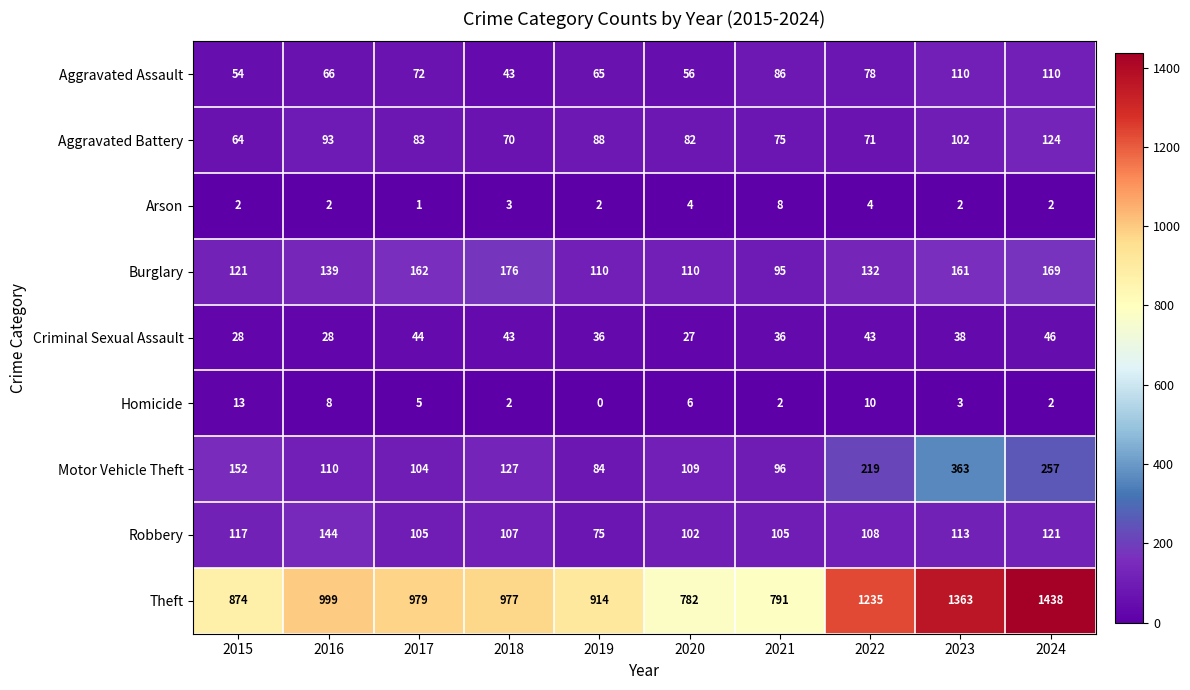

What is the sum of the Motor Vehicle Theft values at 2015 and 2022?

371